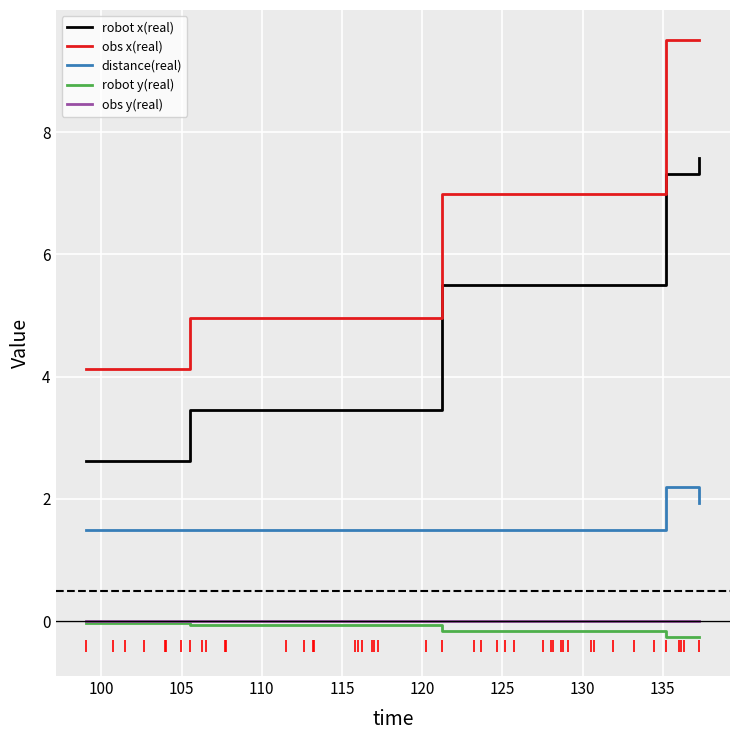

How many lines are shown in the chart?

5